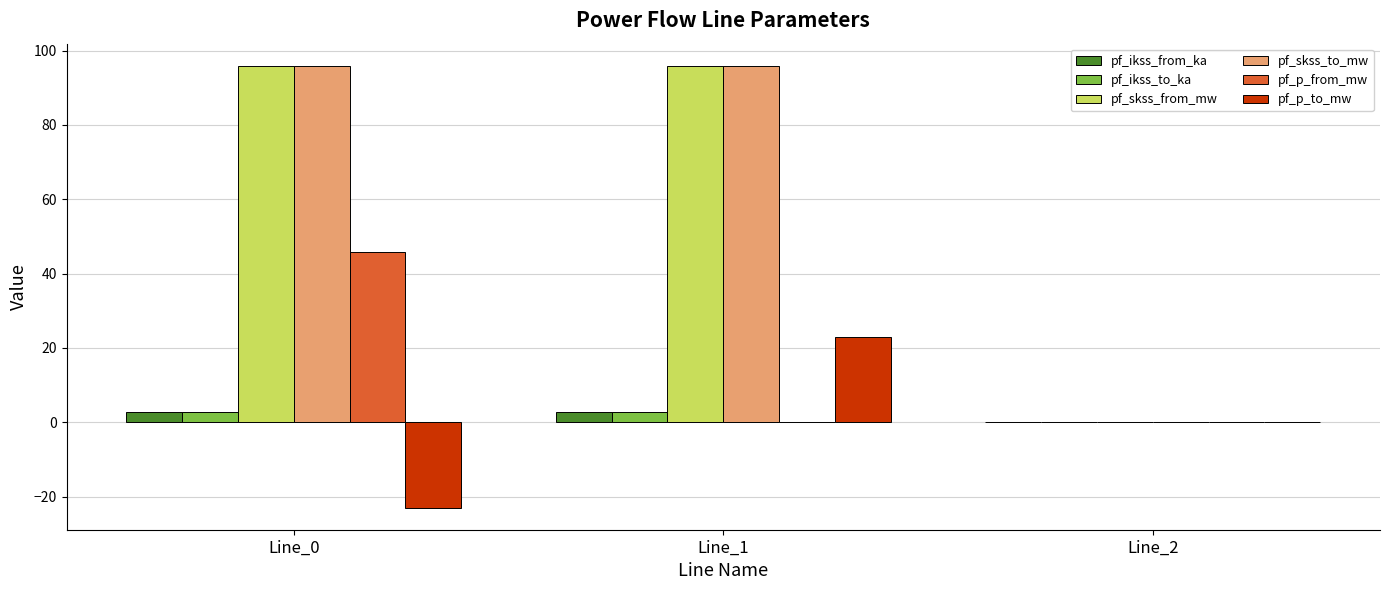

What is the difference between the pf_p_to_mw values at Line_1 and Line_0?

45.9